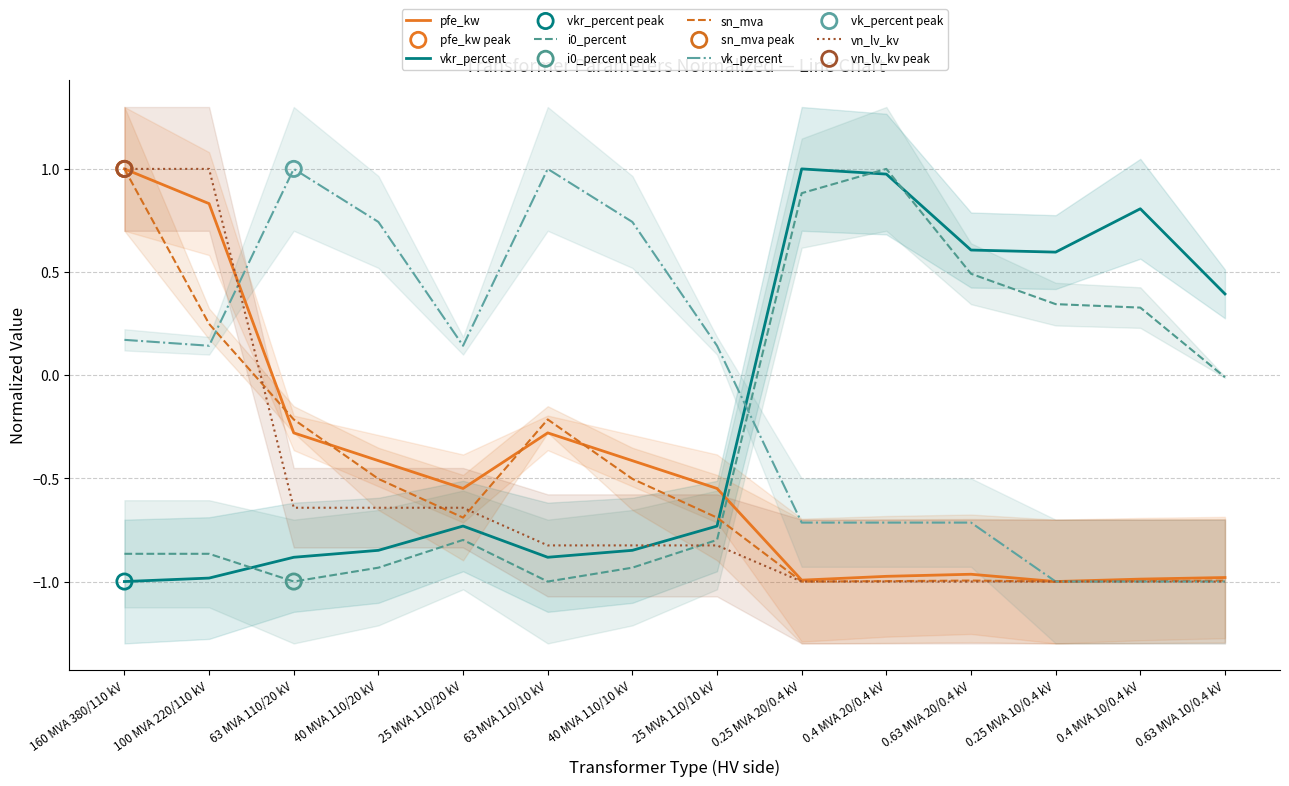

Which series has the largest Y range (max minus min)?

pfe_kw